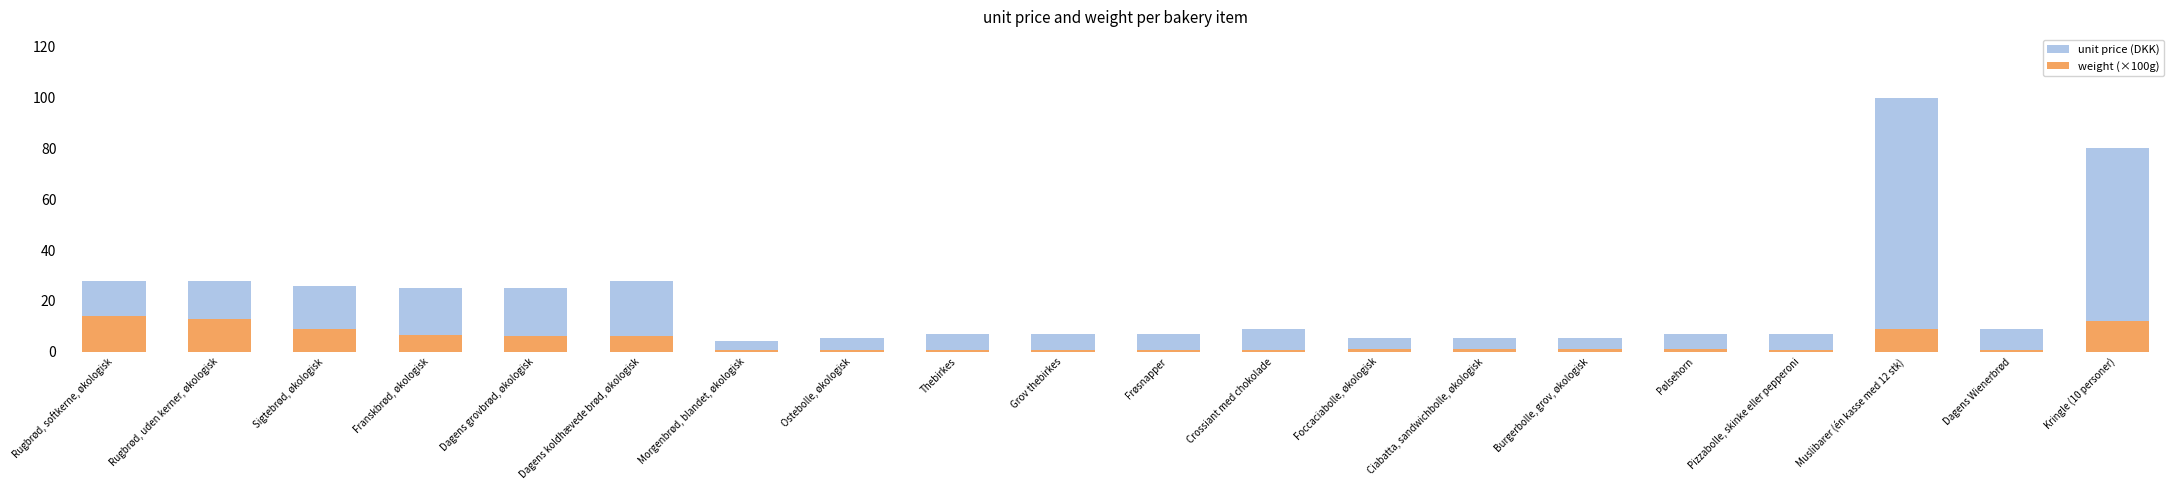

Reading right to left, list all the values displayed in this chart.

unit price (DKK): Kringle (10 personer)=80.0	Dagens Wienerbrød=9.0	Muslibarer (én kasse med 12 stk)=100.0	Pizzabolle, skinke eller pepperoni=7.0	Pølsehorn=7.0	Burgerbolle, grov, økologisk=5.5	Ciabatta, sandwichbolle, økologisk=5.5	Foccaciabolle, økologisk=5.5	Crossiant med chokolade=9.0	Frøsnapper=7.0	Grov thebirkes=7.0	Thebirkes=7.0	Ostebolle, økologisk=5.5	Morgenbrød, blandet, økologisk=4.0	Dagens koldhævede brød, økologisk=28.0	Dagens grovbrød, økologisk=25.0	Franskbrød, økologisk=25.0	Sigtebrød, økologisk=26.0	Rugbrød, uden kerner, økologisk=28.0	Rugbrød, softkerne, økologisk=28.0
weight (×100g): Kringle (10 personer)=12.0	Dagens Wienerbrød=0.8	Muslibarer (én kasse med 12 stk)=9.0	Pizzabolle, skinke eller pepperoni=0.8	Pølsehorn=1.1	Burgerbolle, grov, økologisk=1.0	Ciabatta, sandwichbolle, økologisk=1.0	Foccaciabolle, økologisk=1.0	Crossiant med chokolade=0.8	Frøsnapper=0.7	Grov thebirkes=0.7	Thebirkes=0.7	Ostebolle, økologisk=0.7	Morgenbrød, blandet, økologisk=0.7	Dagens koldhævede brød, økologisk=6.0	Dagens grovbrød, økologisk=6.0	Franskbrød, økologisk=6.4	Sigtebrød, økologisk=9.0	Rugbrød, uden kerner, økologisk=13.0	Rugbrød, softkerne, økologisk=14.0